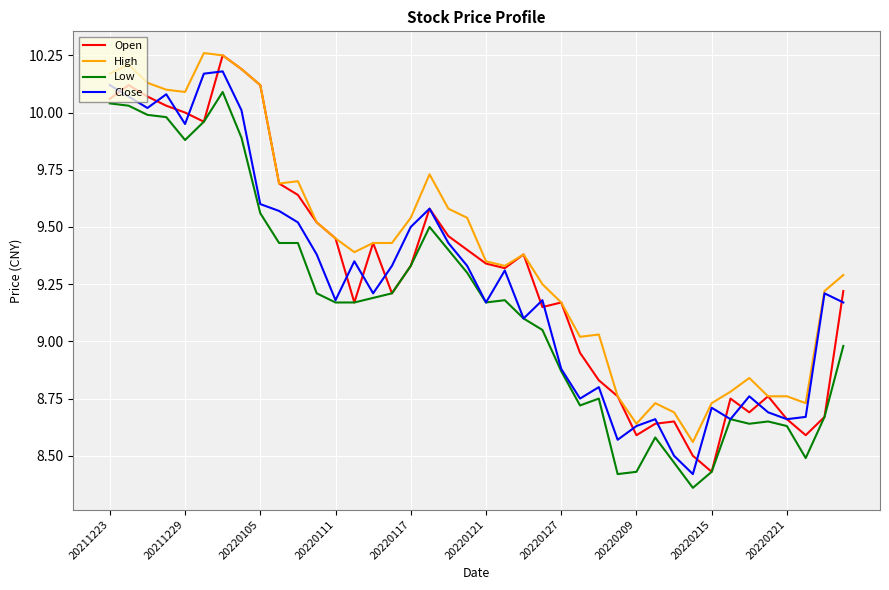

True or false: Close has more than 0 interior local peaks.

True